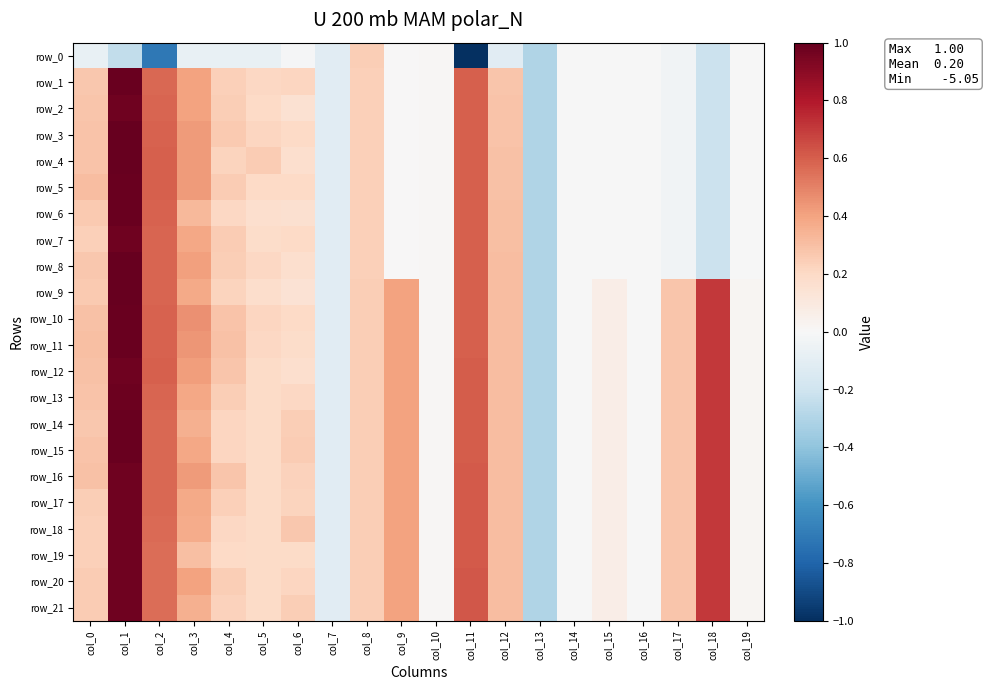

Reading left to right, transcribe all the data shown in this chart.

row_0: col_0=-0.1	col_1=-0.2	col_2=-0.7	col_3=-0.1	col_4=-0.1	col_5=-0.1	col_6=-0.0	col_7=-0.1	col_8=0.2	col_9=0.0	col_10=0.0	col_11=-5.1	col_12=-0.1	col_13=-0.3	col_14=-0.0	col_15=-0.0	col_16=-0.0	col_17=-0.0	col_18=-0.2	col_19=-0.0
row_1: col_0=0.3	col_1=1.0	col_2=0.6	col_3=0.4	col_4=0.2	col_5=0.2	col_6=0.2	col_7=-0.1	col_8=0.2	col_9=0.0	col_10=0.0	col_11=0.6	col_12=0.3	col_13=-0.3	col_14=-0.0	col_15=-0.0	col_16=-0.0	col_17=-0.0	col_18=-0.2	col_19=-0.0
row_2: col_0=0.3	col_1=1.0	col_2=0.6	col_3=0.4	col_4=0.2	col_5=0.2	col_6=0.2	col_7=-0.1	col_8=0.2	col_9=0.0	col_10=0.0	col_11=0.6	col_12=0.3	col_13=-0.3	col_14=-0.0	col_15=-0.0	col_16=-0.0	col_17=-0.0	col_18=-0.2	col_19=-0.0
row_3: col_0=0.3	col_1=1.0	col_2=0.6	col_3=0.4	col_4=0.3	col_5=0.2	col_6=0.2	col_7=-0.1	col_8=0.2	col_9=0.0	col_10=0.0	col_11=0.6	col_12=0.3	col_13=-0.3	col_14=-0.0	col_15=-0.0	col_16=-0.0	col_17=-0.0	col_18=-0.2	col_19=-0.0
row_4: col_0=0.3	col_1=1.0	col_2=0.6	col_3=0.4	col_4=0.2	col_5=0.2	col_6=0.2	col_7=-0.1	col_8=0.2	col_9=0.0	col_10=0.0	col_11=0.6	col_12=0.3	col_13=-0.3	col_14=-0.0	col_15=-0.0	col_16=-0.0	col_17=-0.0	col_18=-0.2	col_19=-0.0
row_5: col_0=0.3	col_1=1.0	col_2=0.6	col_3=0.4	col_4=0.2	col_5=0.2	col_6=0.2	col_7=-0.1	col_8=0.2	col_9=0.0	col_10=0.0	col_11=0.6	col_12=0.3	col_13=-0.3	col_14=-0.0	col_15=-0.0	col_16=-0.0	col_17=-0.0	col_18=-0.2	col_19=-0.0
row_6: col_0=0.3	col_1=1.0	col_2=0.6	col_3=0.3	col_4=0.2	col_5=0.2	col_6=0.2	col_7=-0.1	col_8=0.2	col_9=0.0	col_10=0.0	col_11=0.6	col_12=0.3	col_13=-0.3	col_14=-0.0	col_15=-0.0	col_16=-0.0	col_17=-0.0	col_18=-0.2	col_19=-0.0
row_7: col_0=0.2	col_1=1.0	col_2=0.6	col_3=0.4	col_4=0.3	col_5=0.2	col_6=0.2	col_7=-0.1	col_8=0.2	col_9=0.0	col_10=0.0	col_11=0.6	col_12=0.3	col_13=-0.3	col_14=-0.0	col_15=-0.0	col_16=-0.0	col_17=-0.0	col_18=-0.2	col_19=-0.0
row_8: col_0=0.3	col_1=1.0	col_2=0.6	col_3=0.4	col_4=0.2	col_5=0.2	col_6=0.2	col_7=-0.1	col_8=0.2	col_9=0.0	col_10=0.0	col_11=0.6	col_12=0.3	col_13=-0.3	col_14=-0.0	col_15=-0.0	col_16=-0.0	col_17=-0.0	col_18=-0.2	col_19=-0.0
row_9: col_0=0.3	col_1=1.0	col_2=0.6	col_3=0.4	col_4=0.2	col_5=0.2	col_6=0.1	col_7=-0.1	col_8=0.2	col_9=0.4	col_10=0.0	col_11=0.6	col_12=0.3	col_13=-0.3	col_14=-0.0	col_15=0.1	col_16=-0.0	col_17=0.3	col_18=0.7	col_19=0.0
row_10: col_0=0.3	col_1=1.0	col_2=0.6	col_3=0.5	col_4=0.3	col_5=0.2	col_6=0.2	col_7=-0.1	col_8=0.2	col_9=0.4	col_10=0.0	col_11=0.6	col_12=0.3	col_13=-0.3	col_14=-0.0	col_15=0.1	col_16=-0.0	col_17=0.3	col_18=0.7	col_19=0.0
row_11: col_0=0.3	col_1=1.0	col_2=0.6	col_3=0.4	col_4=0.3	col_5=0.2	col_6=0.2	col_7=-0.1	col_8=0.2	col_9=0.4	col_10=0.0	col_11=0.6	col_12=0.3	col_13=-0.3	col_14=-0.0	col_15=0.1	col_16=-0.0	col_17=0.3	col_18=0.7	col_19=0.0
row_12: col_0=0.3	col_1=1.0	col_2=0.6	col_3=0.4	col_4=0.3	col_5=0.2	col_6=0.2	col_7=-0.1	col_8=0.2	col_9=0.4	col_10=0.0	col_11=0.6	col_12=0.3	col_13=-0.3	col_14=-0.0	col_15=0.1	col_16=-0.0	col_17=0.3	col_18=0.7	col_19=0.0
row_13: col_0=0.3	col_1=1.0	col_2=0.6	col_3=0.4	col_4=0.2	col_5=0.2	col_6=0.2	col_7=-0.1	col_8=0.2	col_9=0.4	col_10=0.0	col_11=0.6	col_12=0.3	col_13=-0.3	col_14=-0.0	col_15=0.1	col_16=-0.0	col_17=0.3	col_18=0.7	col_19=0.0
row_14: col_0=0.3	col_1=1.0	col_2=0.6	col_3=0.4	col_4=0.2	col_5=0.2	col_6=0.2	col_7=-0.1	col_8=0.2	col_9=0.4	col_10=0.0	col_11=0.6	col_12=0.3	col_13=-0.3	col_14=-0.0	col_15=0.1	col_16=-0.0	col_17=0.3	col_18=0.7	col_19=0.0
row_15: col_0=0.3	col_1=1.0	col_2=0.6	col_3=0.4	col_4=0.2	col_5=0.2	col_6=0.3	col_7=-0.1	col_8=0.2	col_9=0.4	col_10=0.0	col_11=0.6	col_12=0.3	col_13=-0.3	col_14=-0.0	col_15=0.1	col_16=-0.0	col_17=0.3	col_18=0.7	col_19=0.0
row_16: col_0=0.3	col_1=1.0	col_2=0.6	col_3=0.4	col_4=0.3	col_5=0.2	col_6=0.2	col_7=-0.1	col_8=0.2	col_9=0.4	col_10=0.0	col_11=0.6	col_12=0.3	col_13=-0.3	col_14=-0.0	col_15=0.1	col_16=-0.0	col_17=0.3	col_18=0.7	col_19=0.0
row_17: col_0=0.2	col_1=1.0	col_2=0.6	col_3=0.4	col_4=0.2	col_5=0.2	col_6=0.2	col_7=-0.1	col_8=0.2	col_9=0.4	col_10=0.0	col_11=0.6	col_12=0.3	col_13=-0.3	col_14=-0.0	col_15=0.1	col_16=-0.0	col_17=0.3	col_18=0.7	col_19=0.0
row_18: col_0=0.2	col_1=1.0	col_2=0.6	col_3=0.4	col_4=0.2	col_5=0.2	col_6=0.3	col_7=-0.1	col_8=0.2	col_9=0.4	col_10=0.0	col_11=0.6	col_12=0.3	col_13=-0.3	col_14=-0.0	col_15=0.1	col_16=-0.0	col_17=0.3	col_18=0.7	col_19=0.0
row_19: col_0=0.2	col_1=1.0	col_2=0.6	col_3=0.3	col_4=0.2	col_5=0.2	col_6=0.2	col_7=-0.1	col_8=0.2	col_9=0.4	col_10=0.0	col_11=0.6	col_12=0.3	col_13=-0.3	col_14=-0.0	col_15=0.1	col_16=-0.0	col_17=0.3	col_18=0.7	col_19=0.0
row_20: col_0=0.2	col_1=1.0	col_2=0.6	col_3=0.4	col_4=0.2	col_5=0.2	col_6=0.2	col_7=-0.1	col_8=0.2	col_9=0.4	col_10=0.0	col_11=0.6	col_12=0.3	col_13=-0.3	col_14=-0.0	col_15=0.1	col_16=-0.0	col_17=0.3	col_18=0.7	col_19=0.0
row_21: col_0=0.3	col_1=1.0	col_2=0.6	col_3=0.4	col_4=0.2	col_5=0.2	col_6=0.2	col_7=-0.1	col_8=0.2	col_9=0.4	col_10=0.0	col_11=0.6	col_12=0.3	col_13=-0.3	col_14=-0.0	col_15=0.1	col_16=-0.0	col_17=0.3	col_18=0.7	col_19=0.0